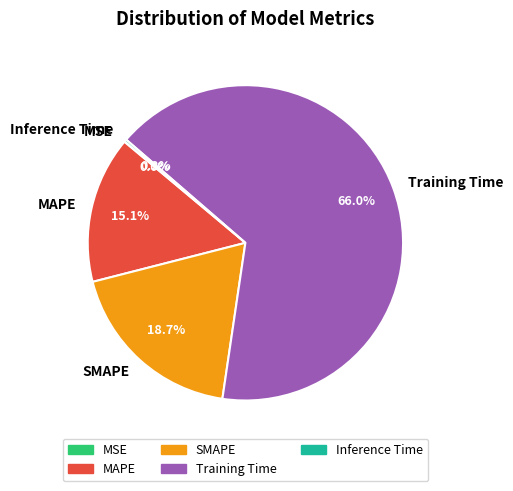

Is there any slice that represents more than half of the pie?

Yes